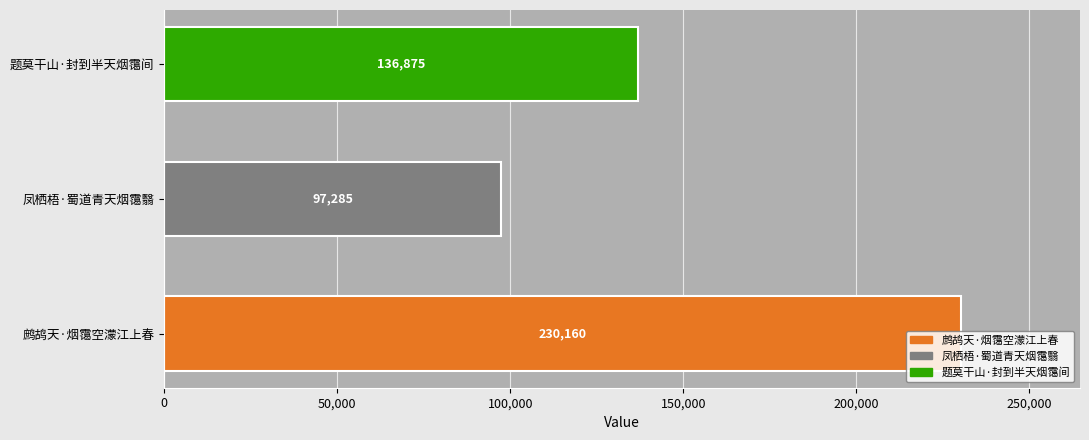

Approximately how many times larger is the value at 鹧鸪天·烟霭空濛江上春 compared to 凤栖梧·蜀道青天烟霭翳?

2.4